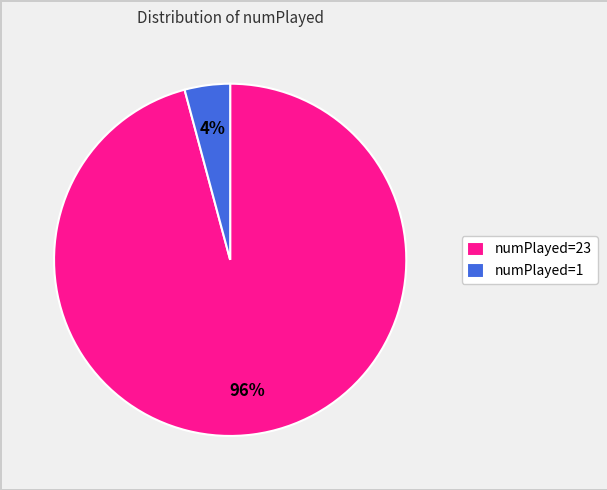

True or false: numPlayed=1 accounts for 4% of the total.

True